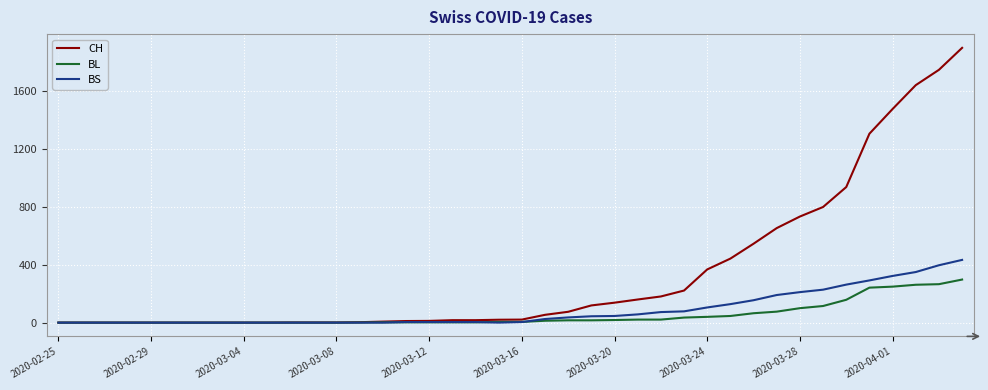

Which series has the largest total across all categories?

CH